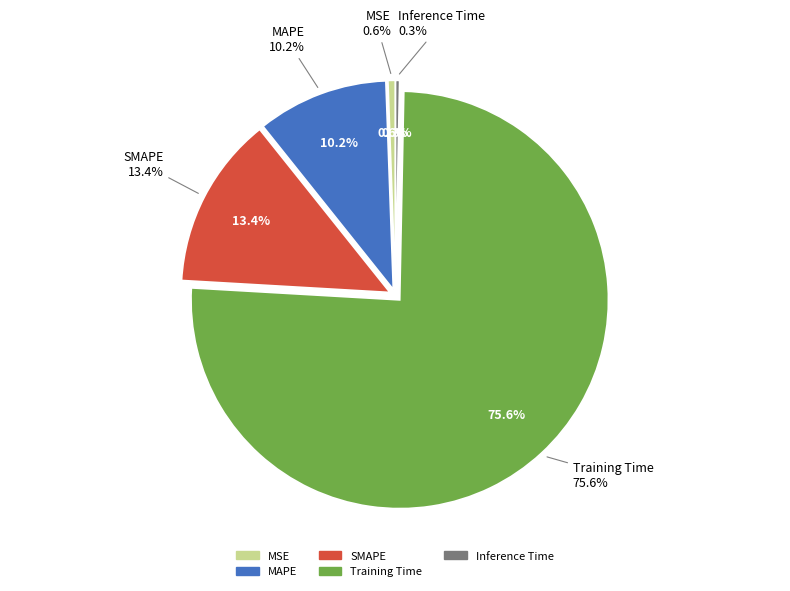

True or false: MAPE accounts for 10% of the total.

True